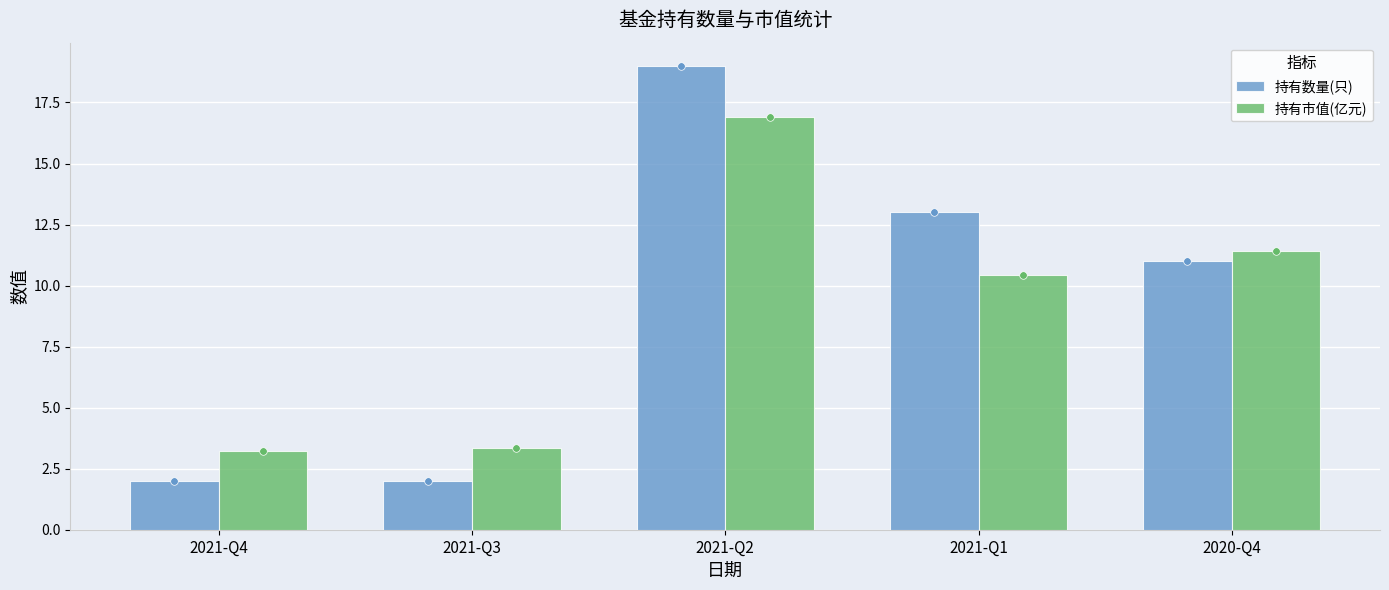

Which series reaches the maximum Y coordinate?

持有数量(只)